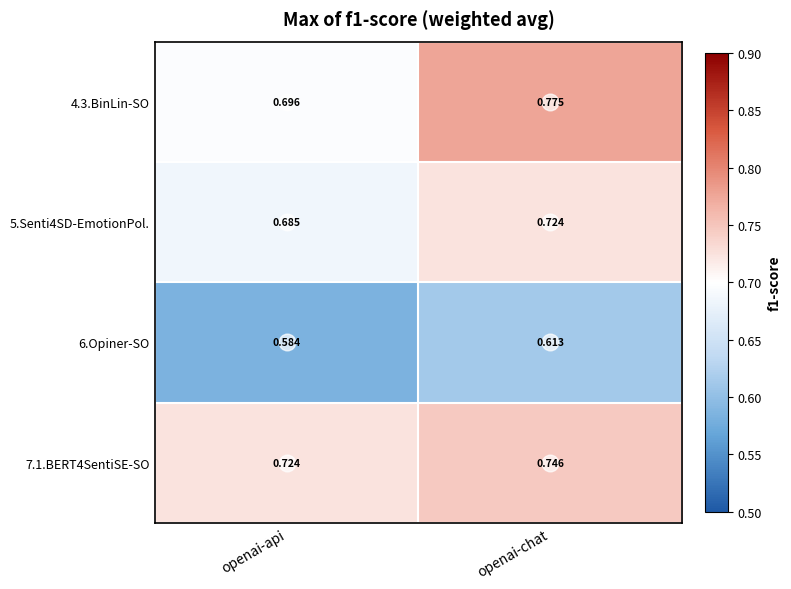

How many distinct data groups are displayed?

4